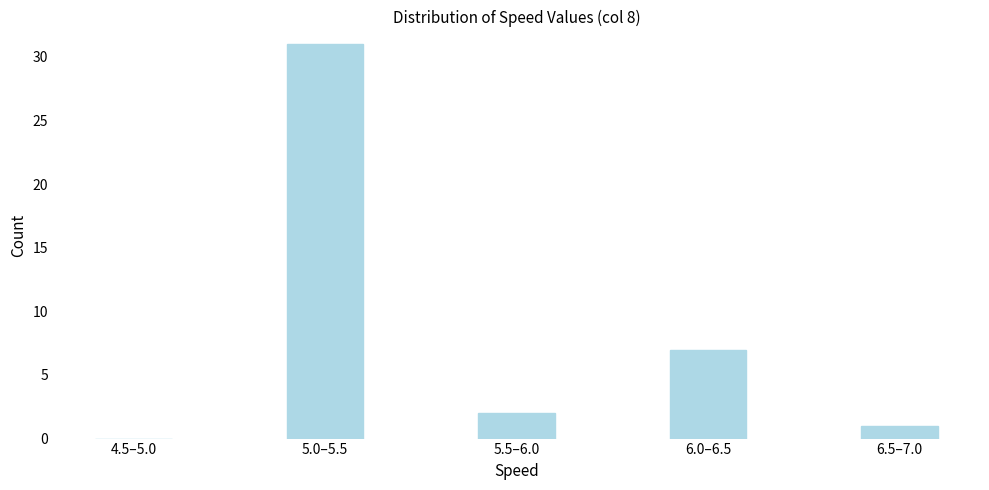

Reading left to right, extract all data points from this chart.

4.5–5.0=0	5.0–5.5=31	5.5–6.0=2	6.0–6.5=7	6.5–7.0=1